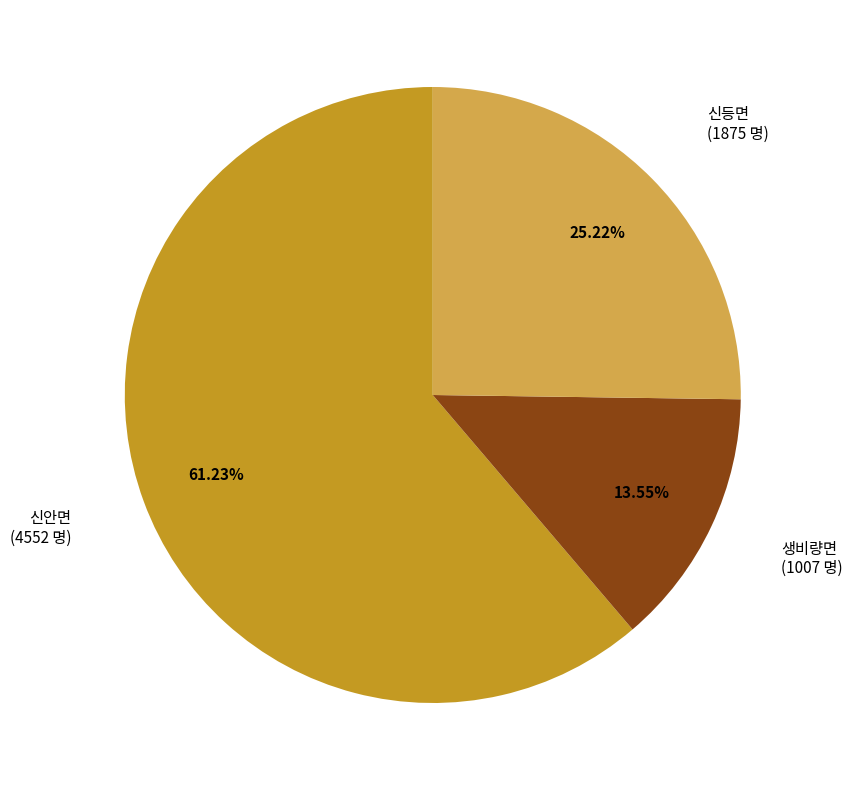

Does any single category account for the majority?

Yes